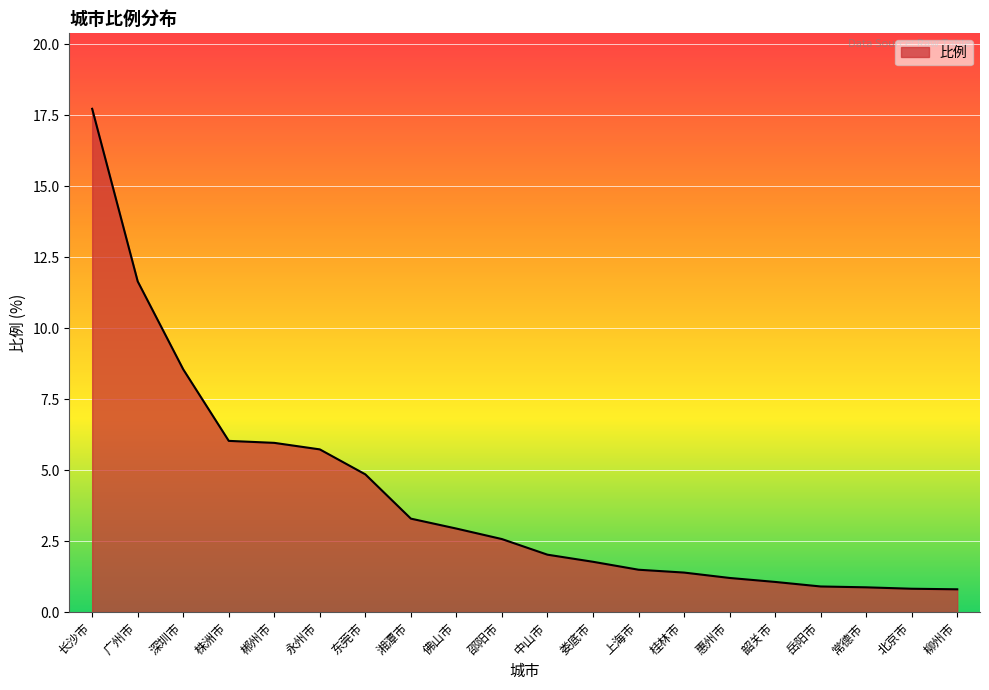

What is the difference between the values at 广州市 and 桂林市?

10.3